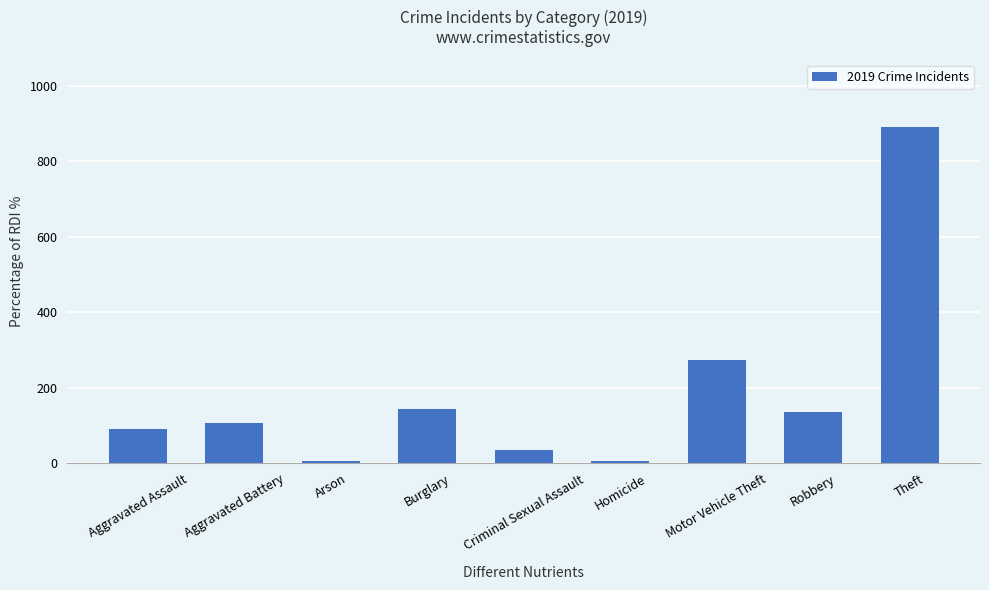

What is the sum of all values?

1687